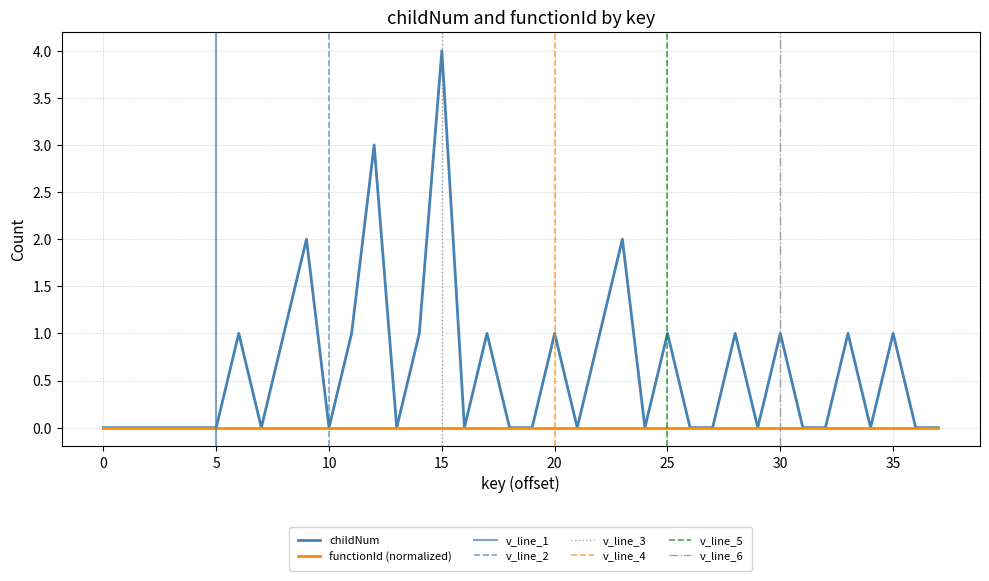

What is the greatest value displayed?

4